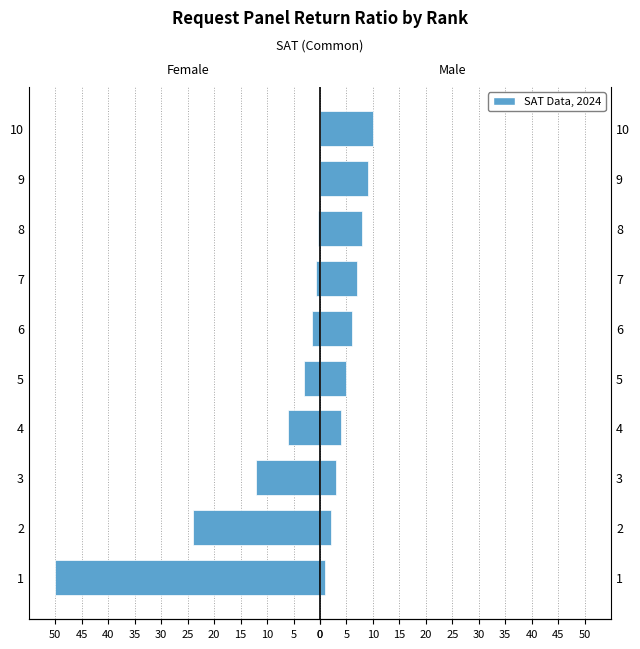

Which has a higher value, 9 or 2?

9